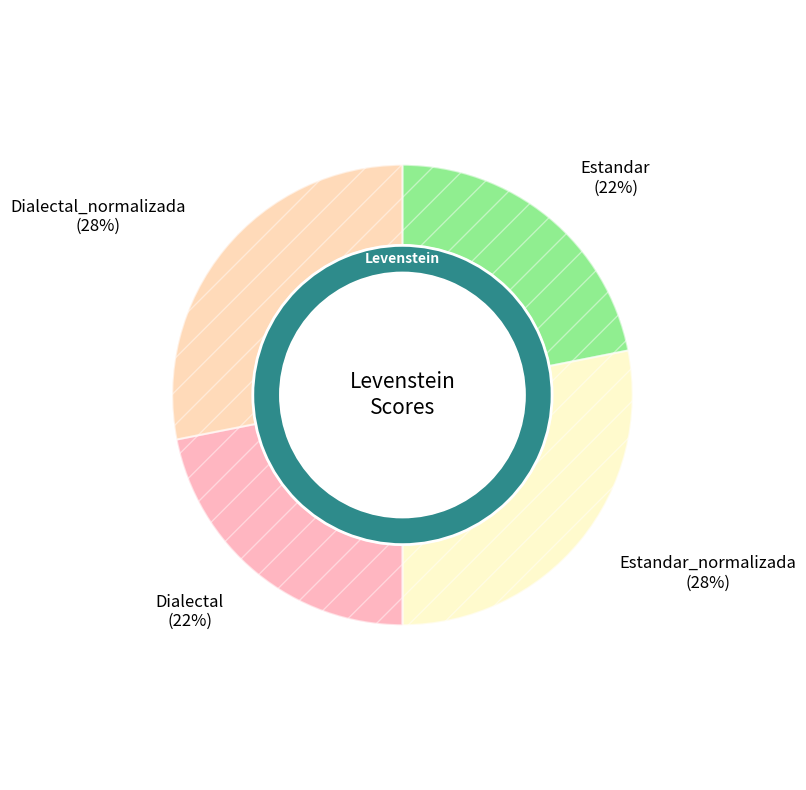

How many slices are in this pie chart?

4